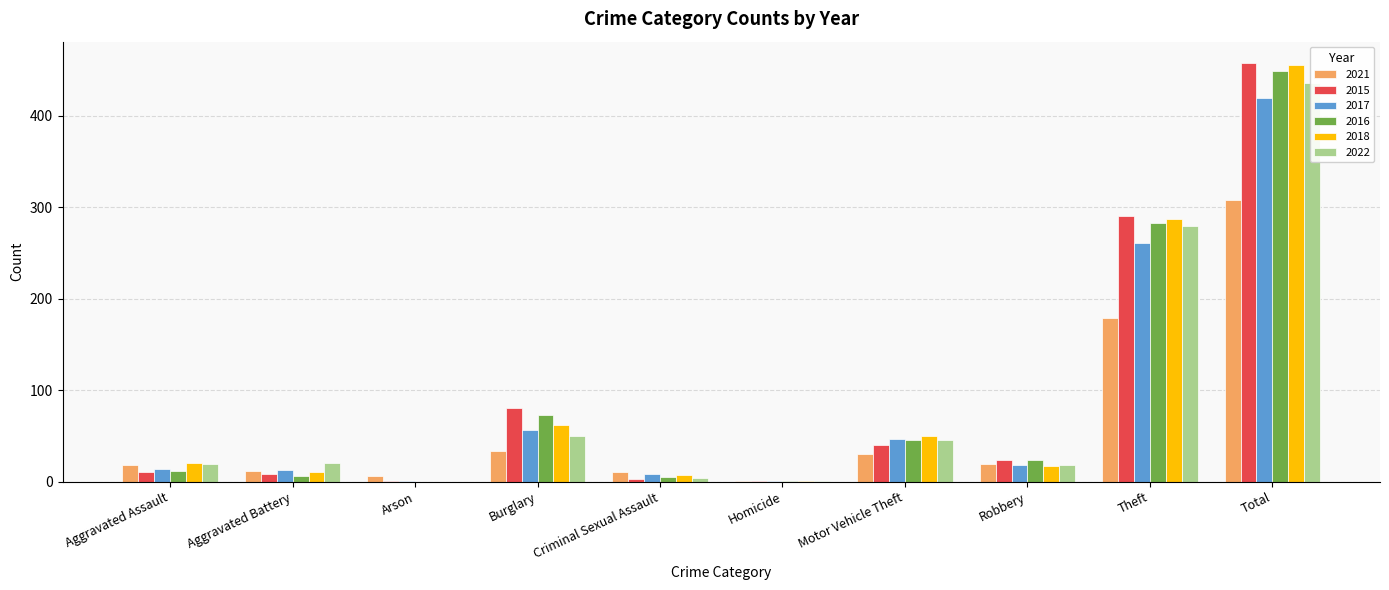

At which label does 2017 first exceed 18?

Burglary